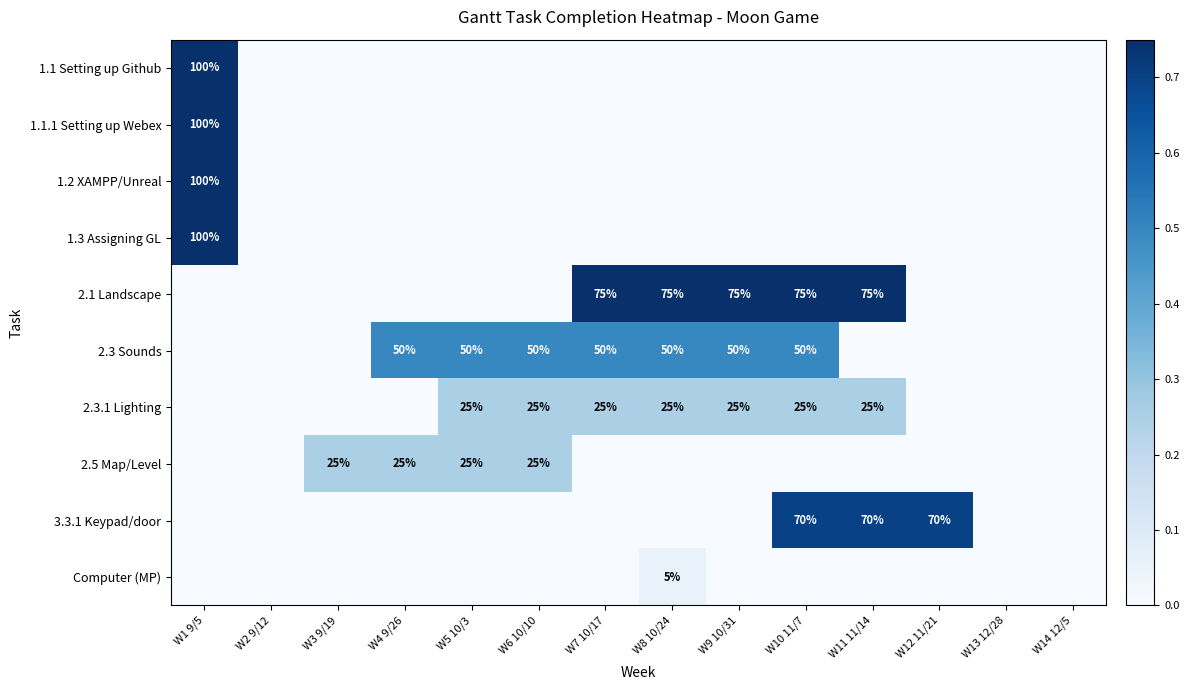

Is it true that 3.3.1 Keypad/door equals 1.0 at W12 11/21?

False